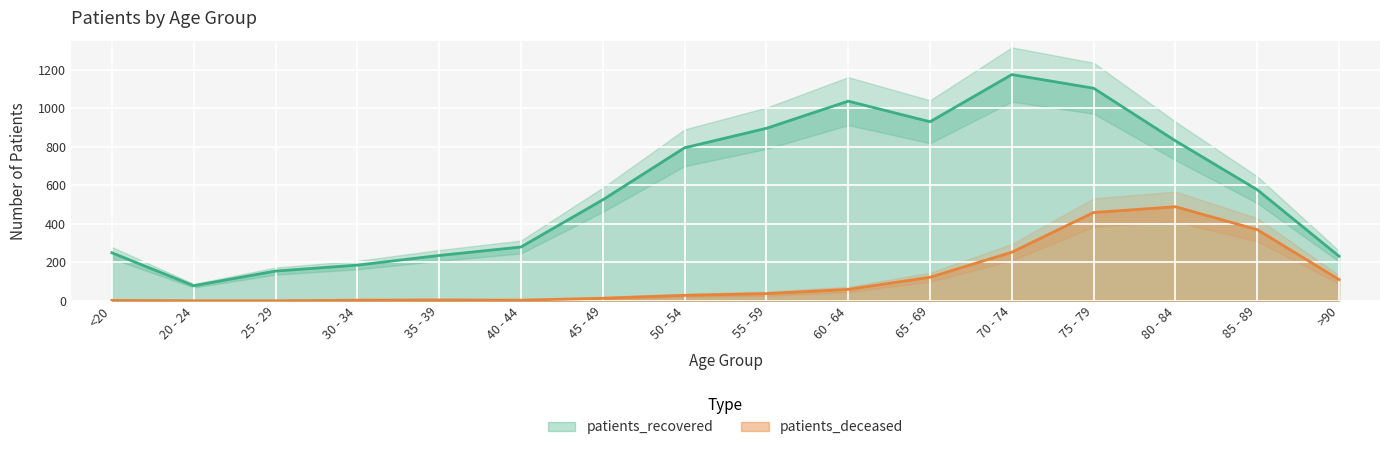

Reading left to right, extract all data points from this chart.

patients_deceased: <20=2	20 - 24=0	25 - 29=0	30 - 34=3	35 - 39=4	40 - 44=3	45 - 49=13	50 - 54=28	55 - 59=37	60 - 64=59	65 - 69=122	70 - 74=252	75 - 79=458	80 - 84=488	85 - 89=369	>90=110
patients_recovered: <20=249	20 - 24=78	25 - 29=154	30 - 34=185	35 - 39=235	40 - 44=279	45 - 49=524	50 - 54=794	55 - 59=895	60 - 64=1036	65 - 69=929	70 - 74=1174	75 - 79=1103	80 - 84=830	85 - 89=576	>90=231